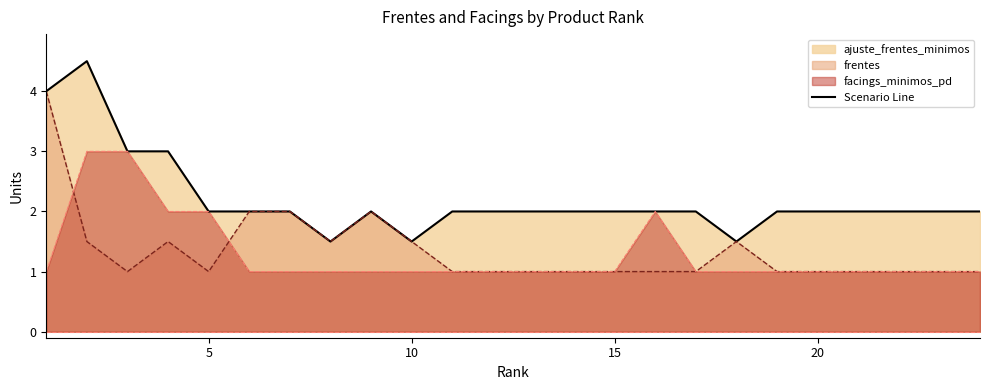

What is the average value?

2.2